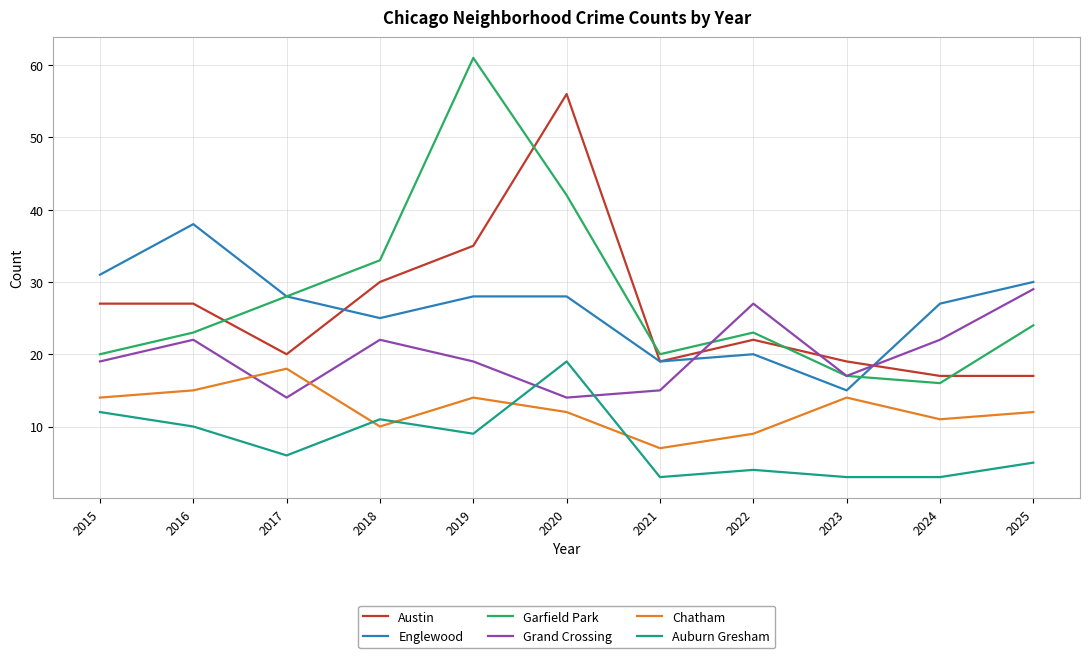

Reading left to right, extract all data points from this chart.

Austin: 27	27	20	30	35	56	19	22	19	17	17
Englewood: 31	38	28	25	28	28	19	20	15	27	30
Garfield Park: 20	23	28	33	61	42	20	23	17	16	24
Grand Crossing: 19	22	14	22	19	14	15	27	17	22	29
Chatham: 14	15	18	10	14	12	7	9	14	11	12
Auburn Gresham: 12	10	6	11	9	19	3	4	3	3	5